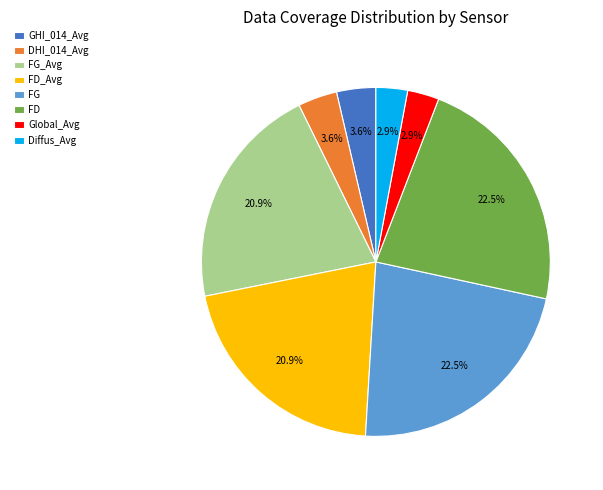

What is the total percentage of FD and FG?

45.1%